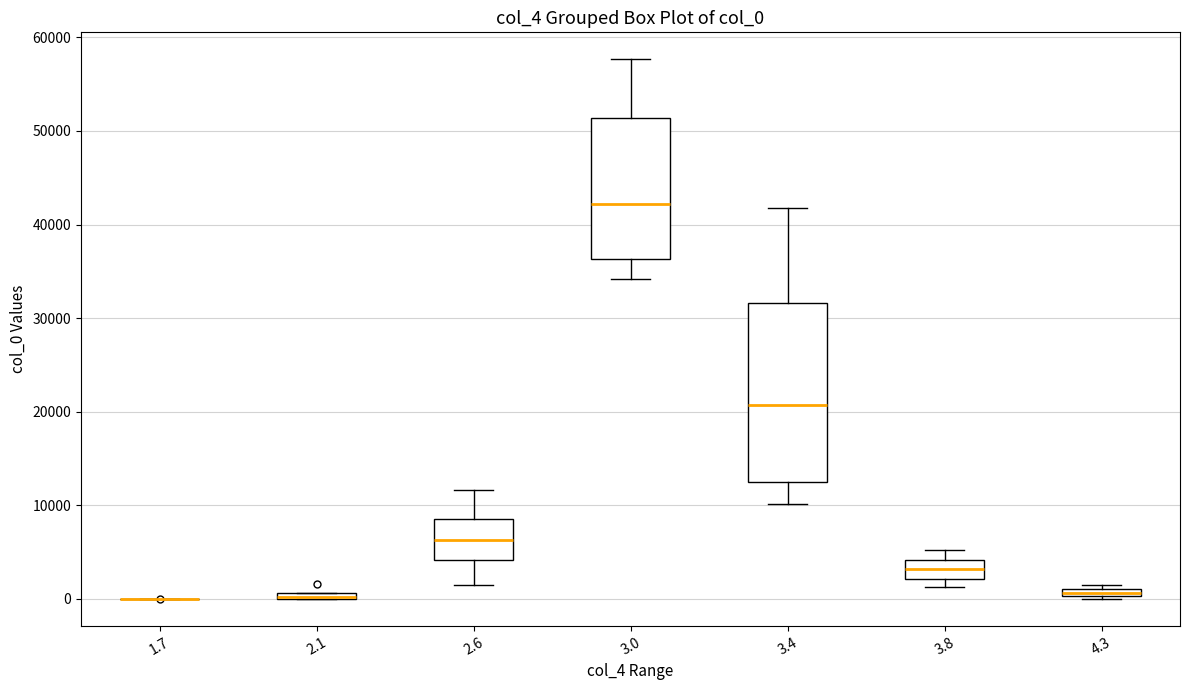

Which box is the tallest, from its lower edge to its upper edge?

3.4